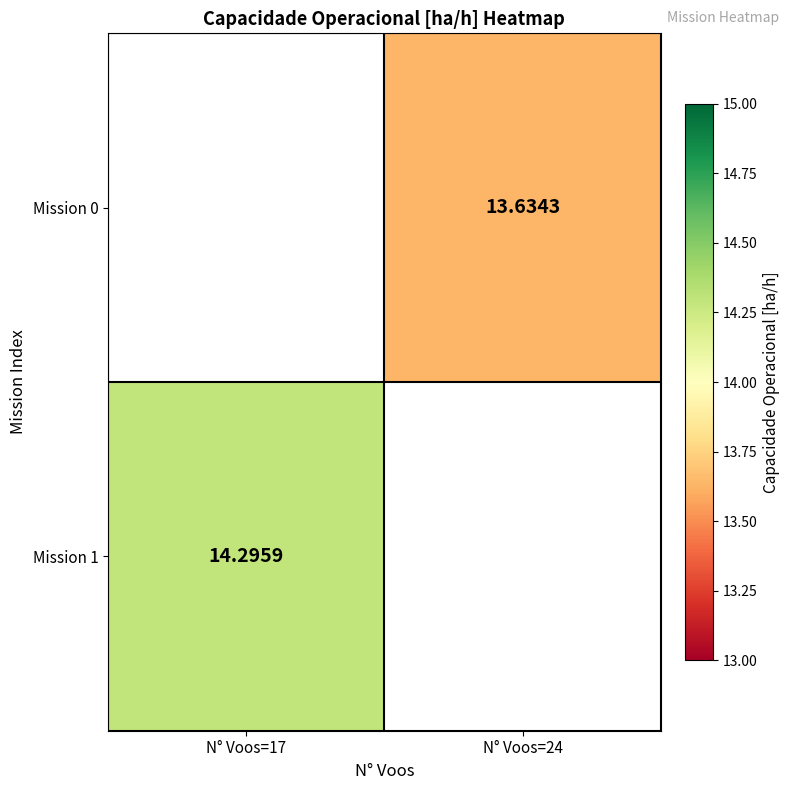

What is the approximate value of Mission 0 at N° Voos=24?

13.6